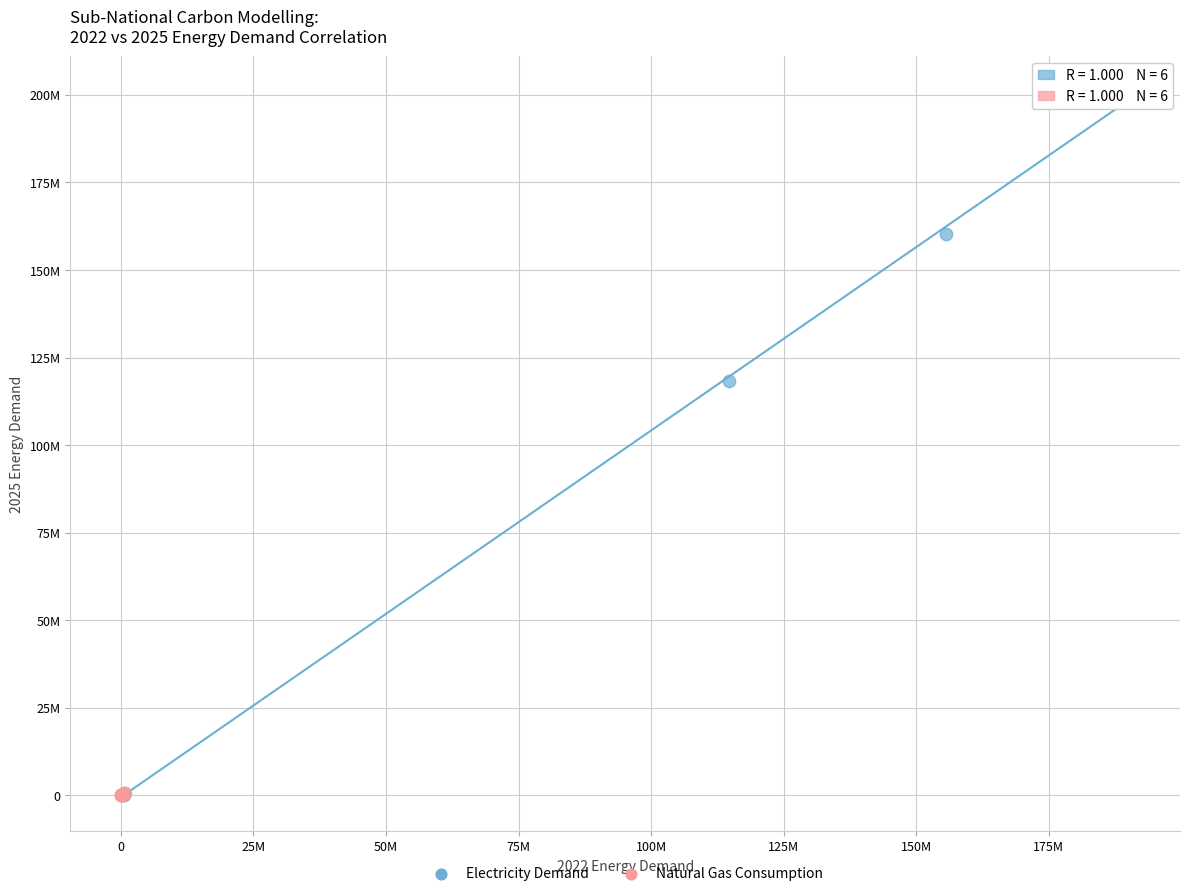

What are all the series names shown in the legend?

Electricity Demand, Natural Gas Consumption